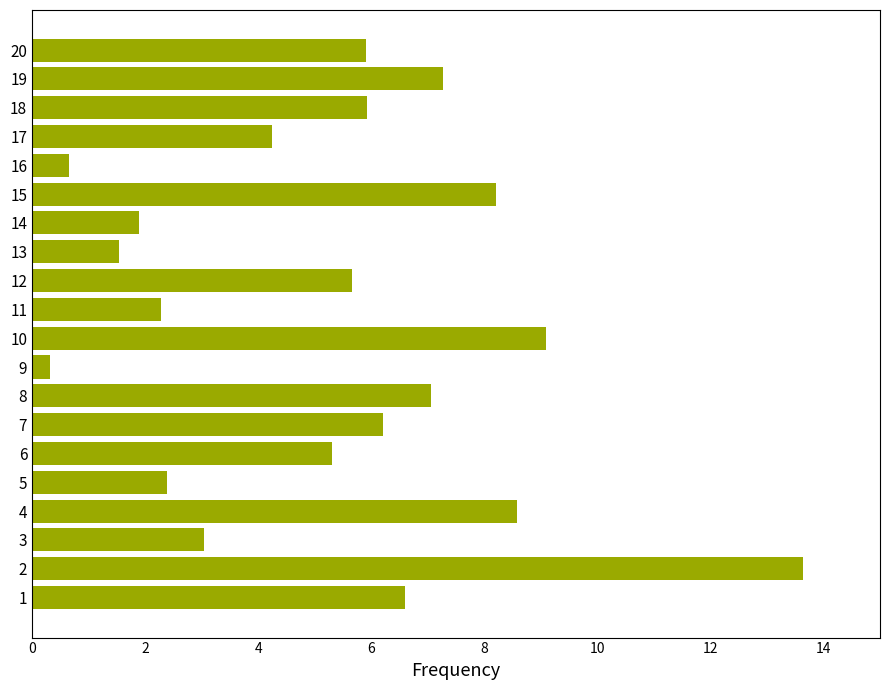

Which label corresponds to the smallest value in the chart?

9